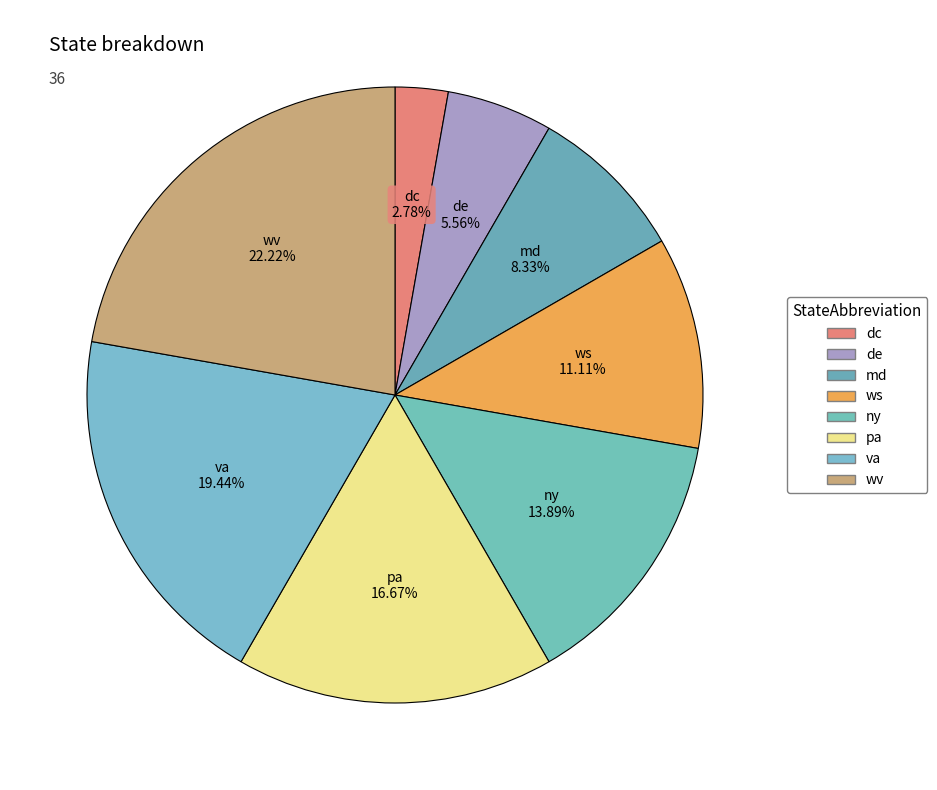

How many slices are in this pie chart?

8